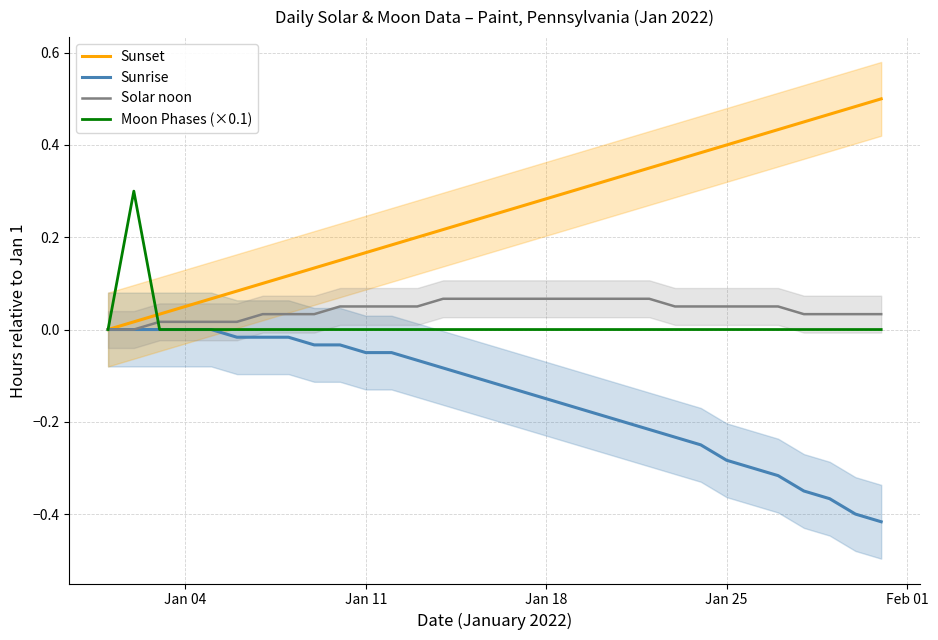

At which label is Moon Phases (×0.1) closest to 0?

Jan 04